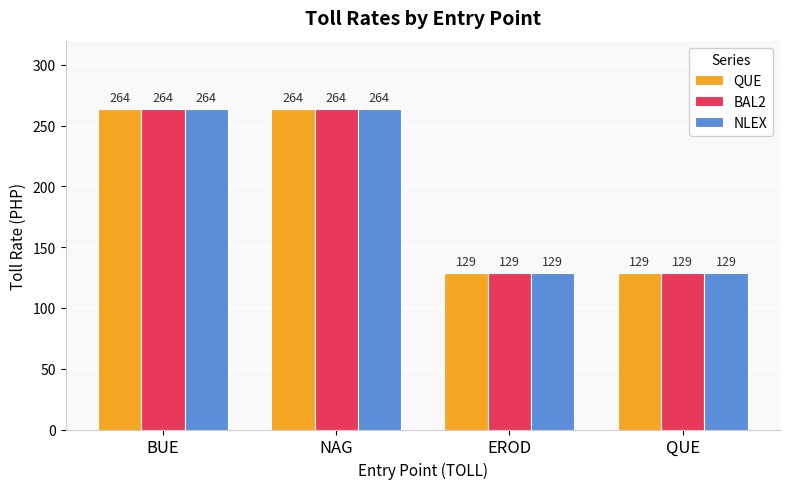

What is the label of the 1st bar from the right?

QUE